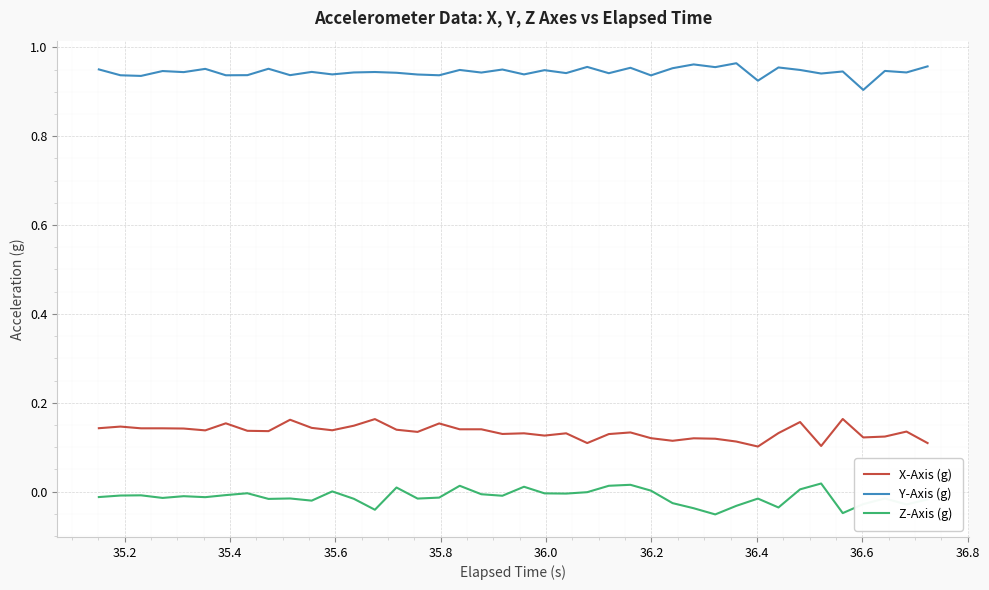

True or false: Z-Axis (g) and Y-Axis (g) cross at least once.

False